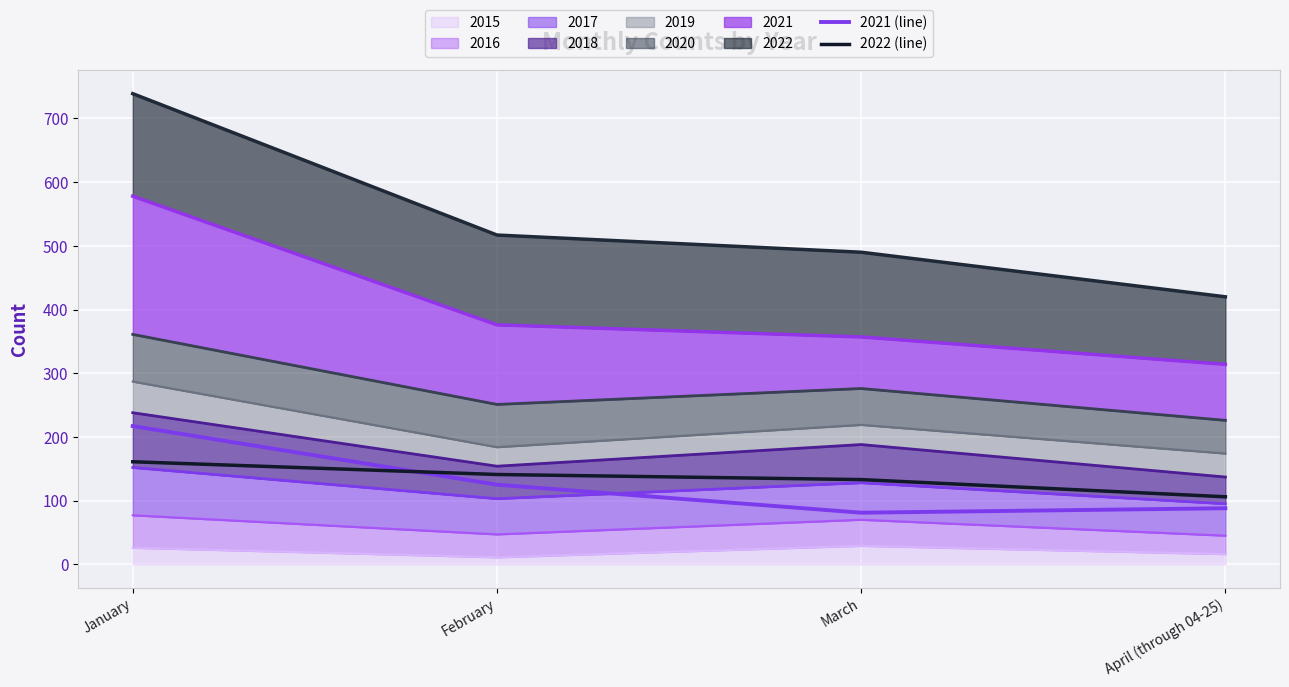

What is the minimum value for 2022 (line)?

106